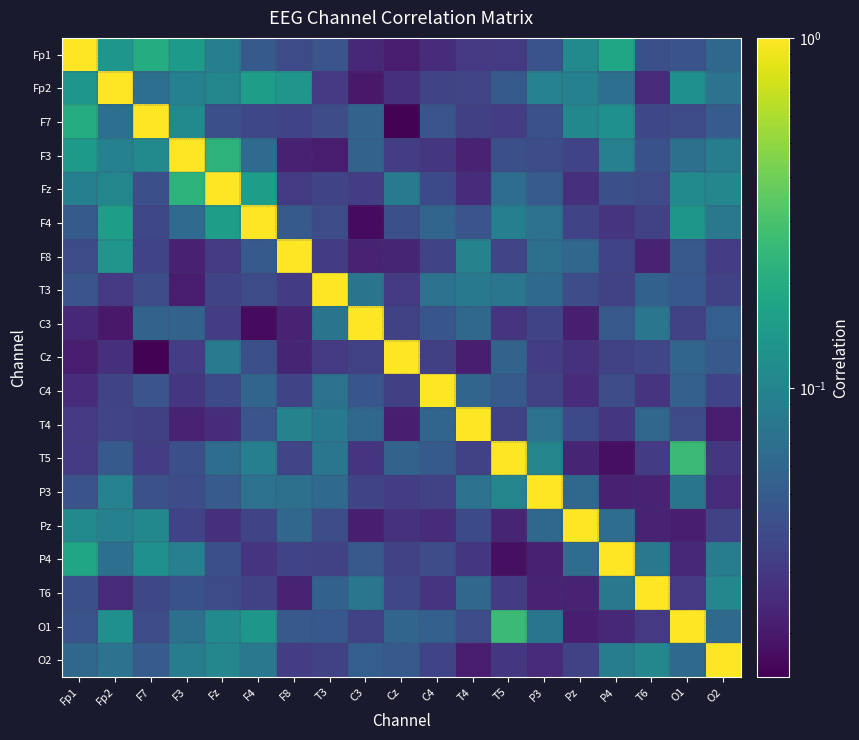

At Fp1, list the series in order from largest to smallest.

Fp1, F7, P4, F3, Fp2, Pz, Fz, O2, F4, T3, P3, O1, T6, F8, T5, T4, C4, C3, Cz